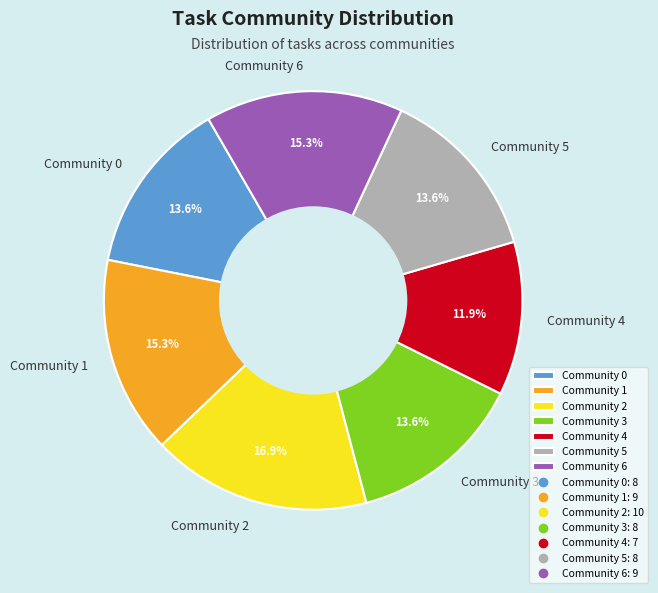

Is Community 1 the majority of the pie?

No